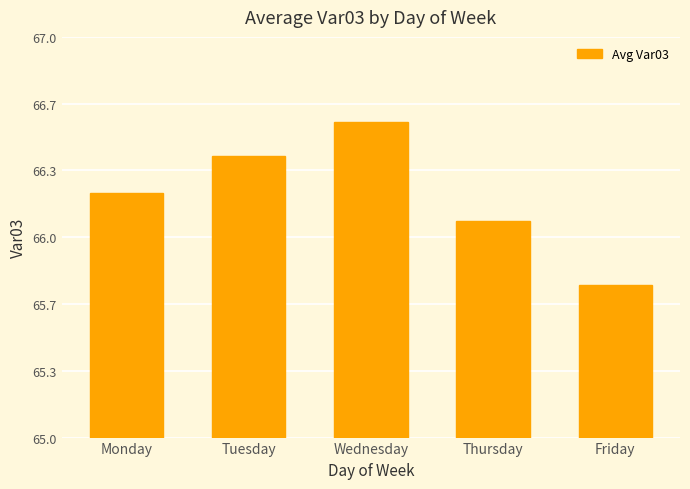

Does the chart contain any negative values?

No